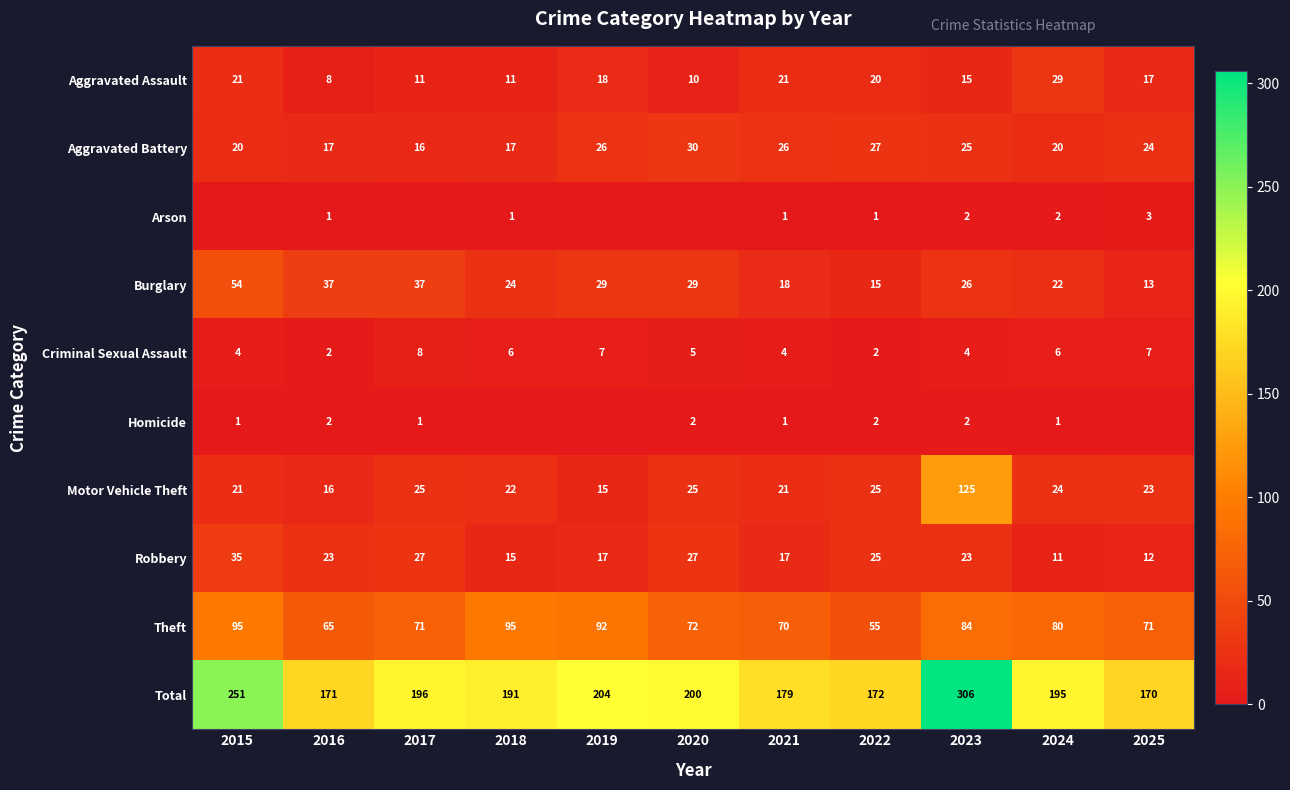

What is the approximate value of Aggravated Assault at 2020?

10